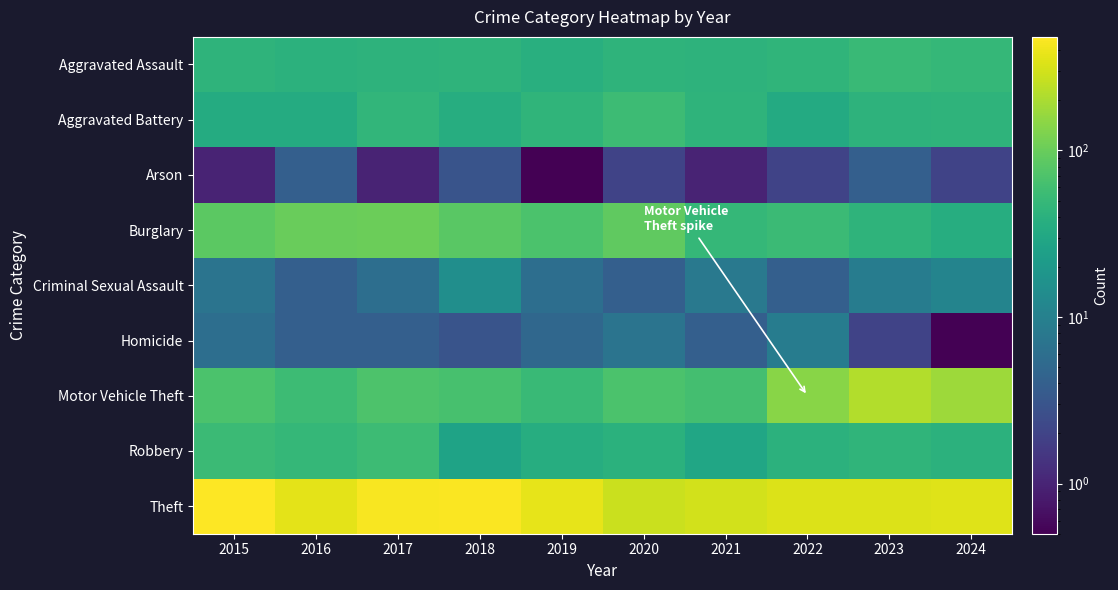

Reading left to right, transcribe all the data shown in this chart.

Aggravated Assault: 2015=44.0	2016=41.0	2017=42.0	2018=44.0	2019=38.0	2020=44.0	2021=42.0	2022=45.0	2023=53.0	2024=48.0
Aggravated Battery: 2015=34.0	2016=34.0	2017=46.0	2018=36.0	2019=45.0	2020=56.0	2021=43.0	2022=33.0	2023=42.0	2024=43.0
Arson: 2015=1.0	2016=4.0	2017=1.0	2018=3.0	2019=0.5	2020=2.0	2021=1.0	2022=2.0	2023=4.0	2024=2.0
Burglary: 2015=85.0	2016=99.0	2017=103.0	2018=84.0	2019=68.0	2020=89.0	2021=48.0	2022=54.0	2023=43.0	2024=36.0
Criminal Sexual Assault: 2015=7.0	2016=4.0	2017=6.0	2018=15.0	2019=6.0	2020=4.0	2021=8.0	2022=4.0	2023=9.0	2024=11.0
Homicide: 2015=6.0	2016=4.0	2017=4.0	2018=3.0	2019=5.0	2020=7.0	2021=4.0	2022=9.0	2023=2.0	2024=0.5
Motor Vehicle Theft: 2015=68.0	2016=55.0	2017=70.0	2018=66.0	2019=52.0	2020=69.0	2021=62.0	2022=143.0	2023=220.0	2024=174.0
Robbery: 2015=54.0	2016=48.0	2017=55.0	2018=27.0	2019=36.0	2020=40.0	2021=29.0	2022=41.0	2023=45.0	2024=41.0
Theft: 2015=481.0	2016=363.0	2017=451.0	2018=465.0	2019=371.0	2020=274.0	2021=299.0	2022=334.0	2023=333.0	2024=346.0